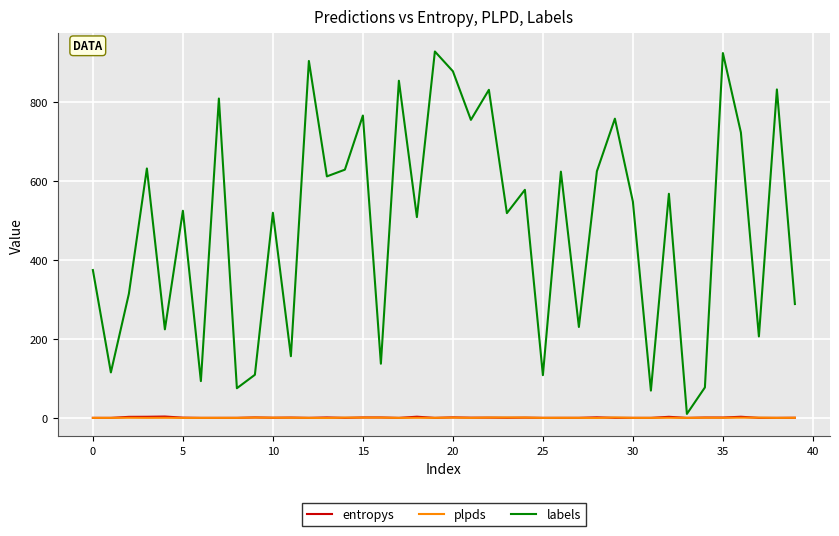

Which series has the widest spread of values?

labels